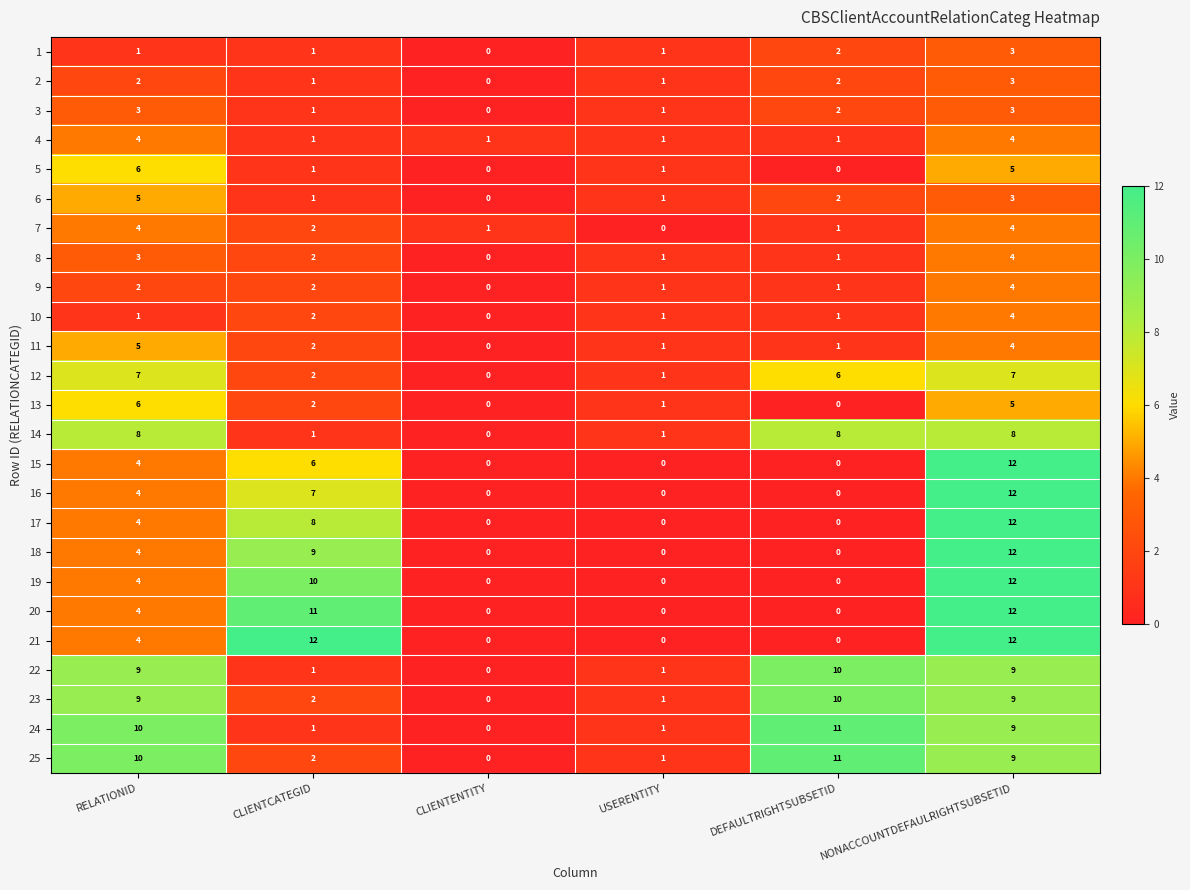

How many values in the 21 series are below 4?

3